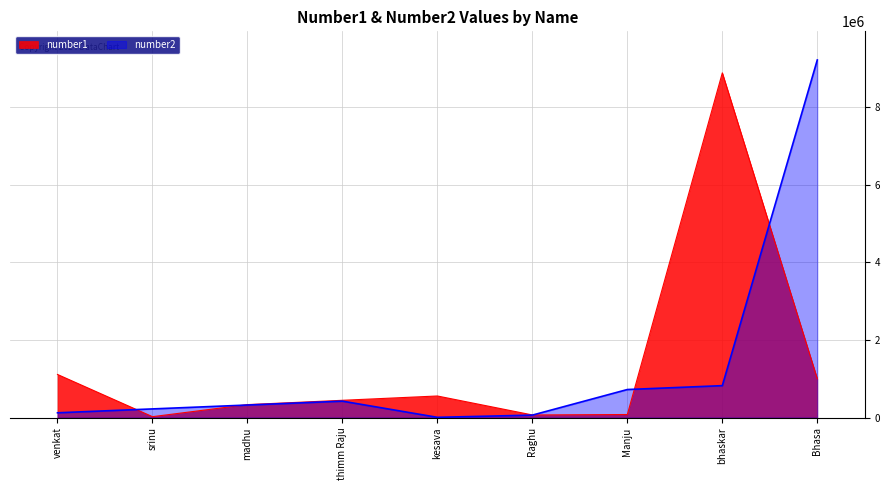

List the labels in order of number1 value, largest first.

bhaskar, venkat, Bhasa, kesava, thimm Raju, madhu, Manju, Raghu, srinu